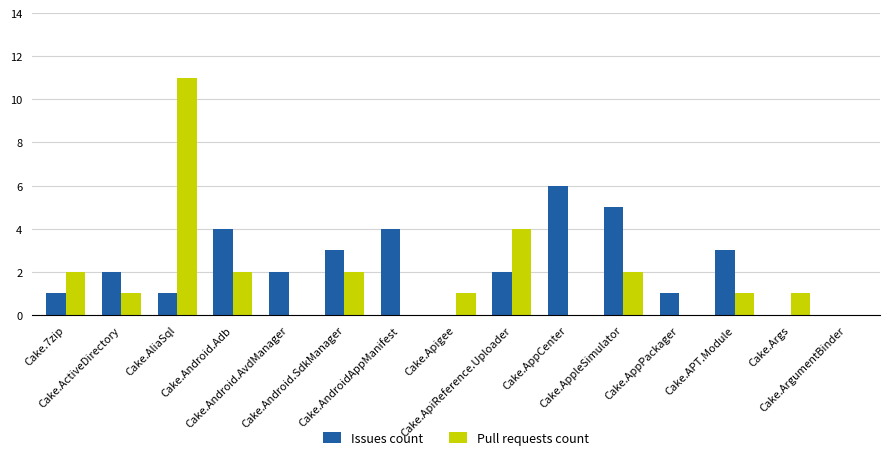

What is the greatest value displayed?

11